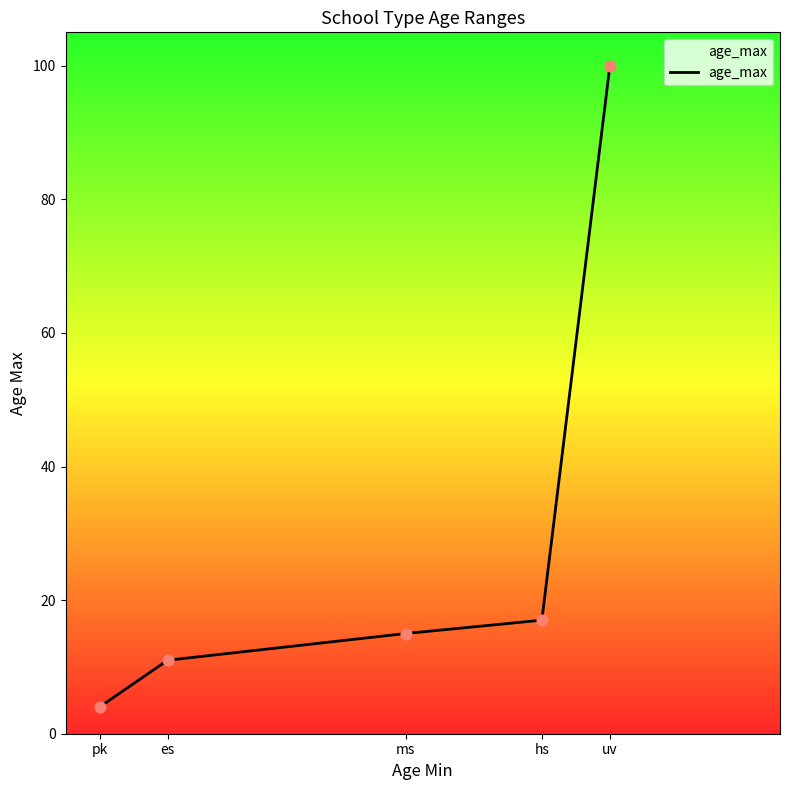

What is the ratio of the value at ms to the value at es?

1.4